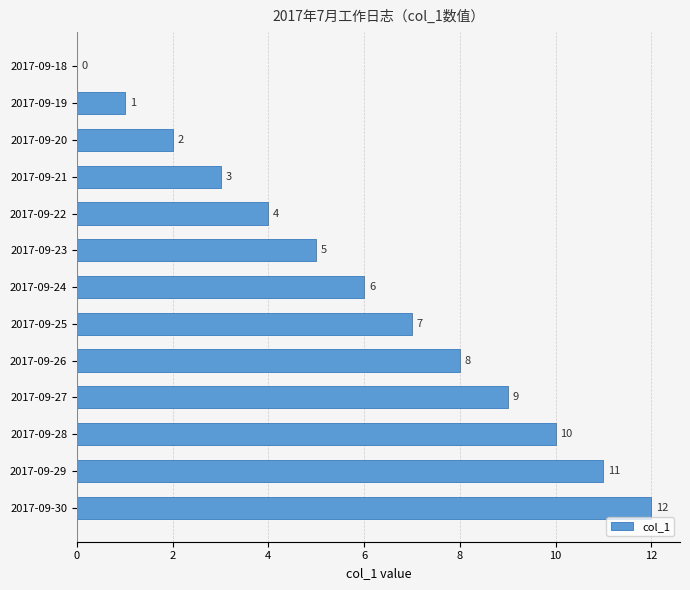

How many distinct data groups are displayed?

1